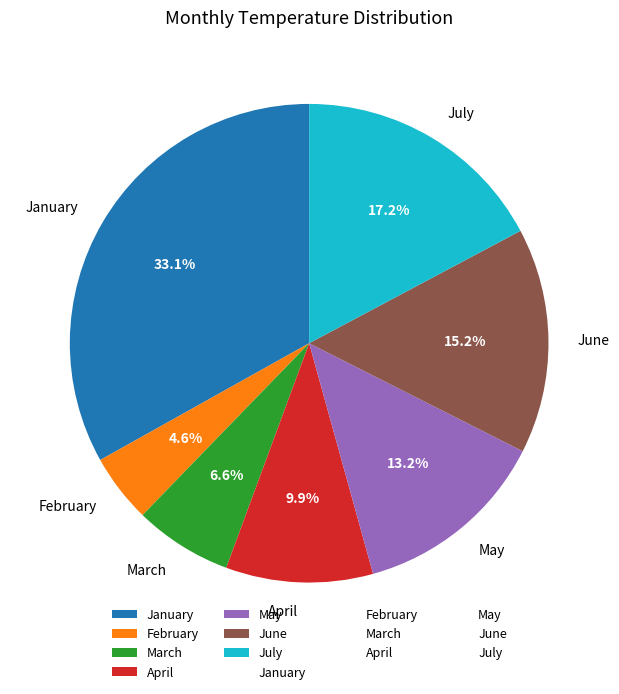

What is the smallest slice in the pie chart?

February